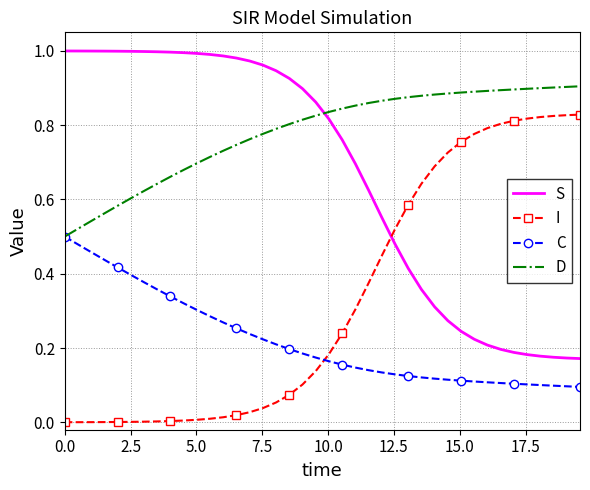

What are all the series names shown in the legend?

S, I, C, D